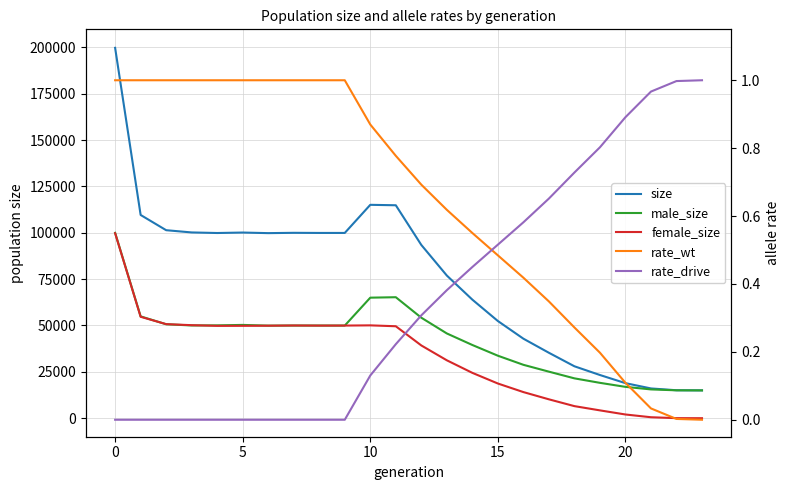

How many intersections are there between female_size and rate_drive?

1